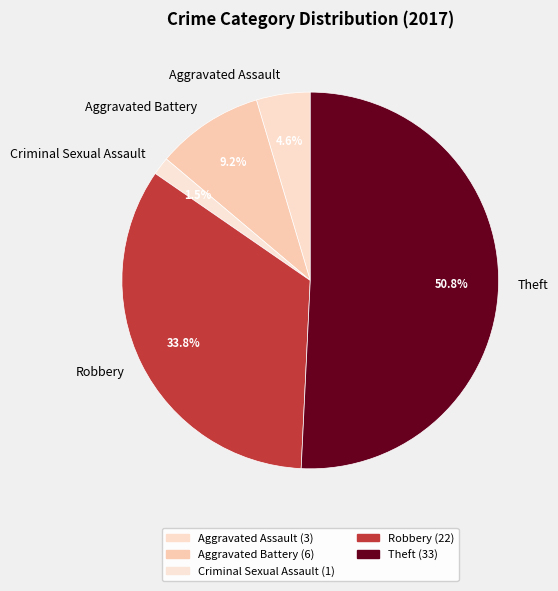

Between Theft and Robbery, which is larger?

Theft